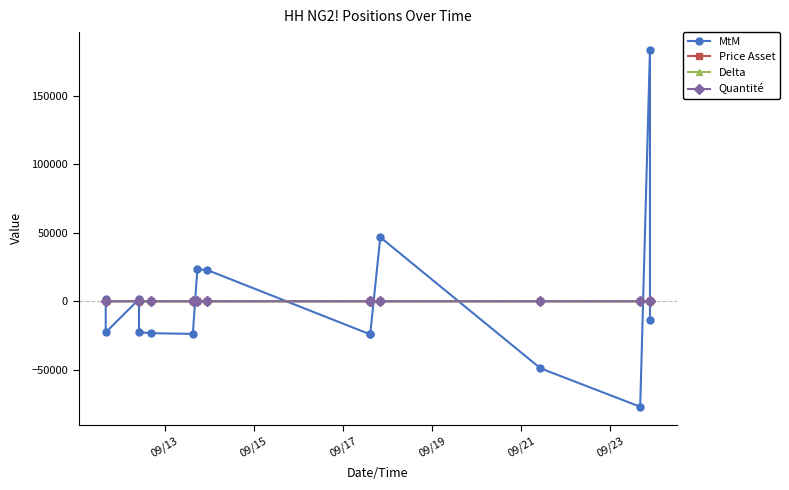

Between which two adjacent categories do Delta and MtM first intersect?

09/13 and 09/15